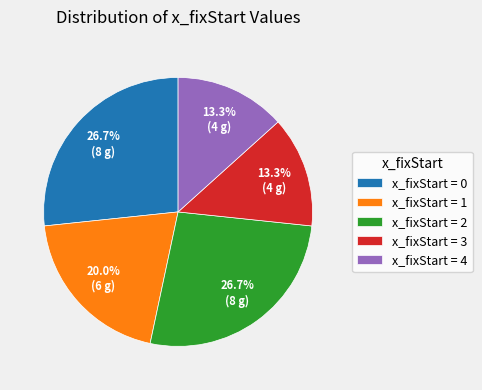

Is x_fixStart = 2 the majority of the pie?

No